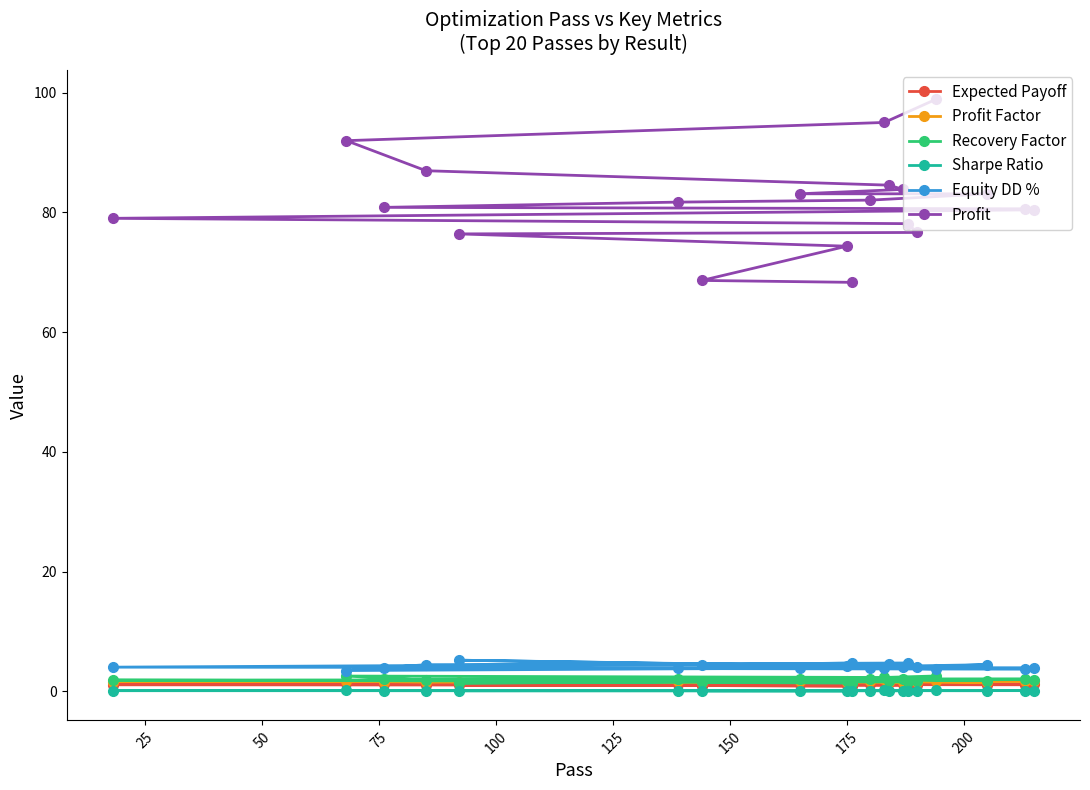

Which series has the widest spread of values?

Profit